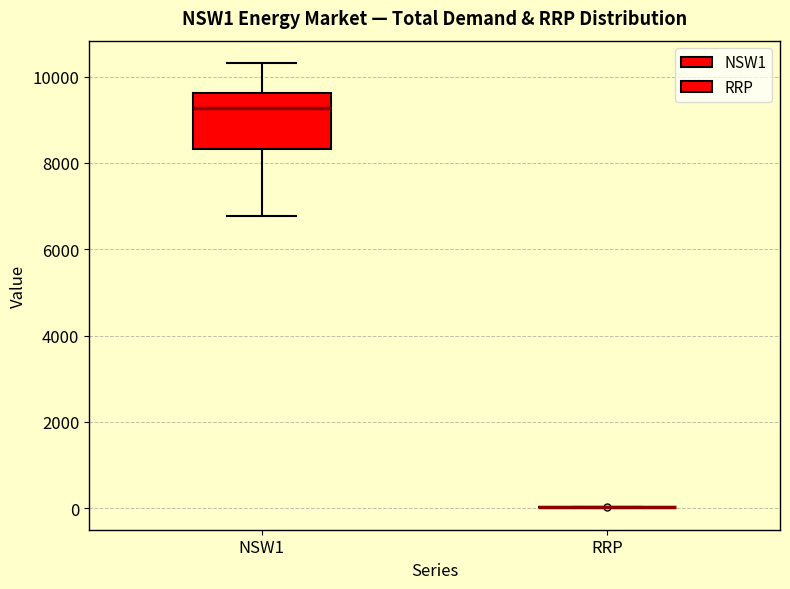

Where is the upper edge of the box for NSW1 on the y-axis? The values are not printed on the chart, so give them approximately, as read against the axis.

9600